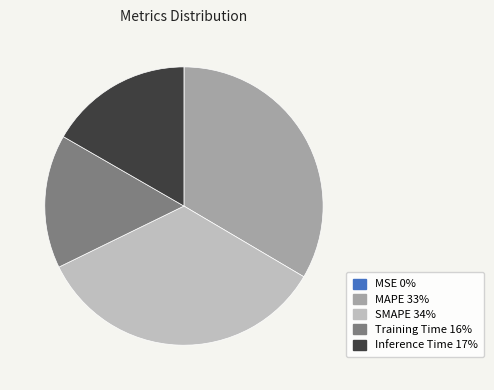

Which slice is the largest?

SMAPE